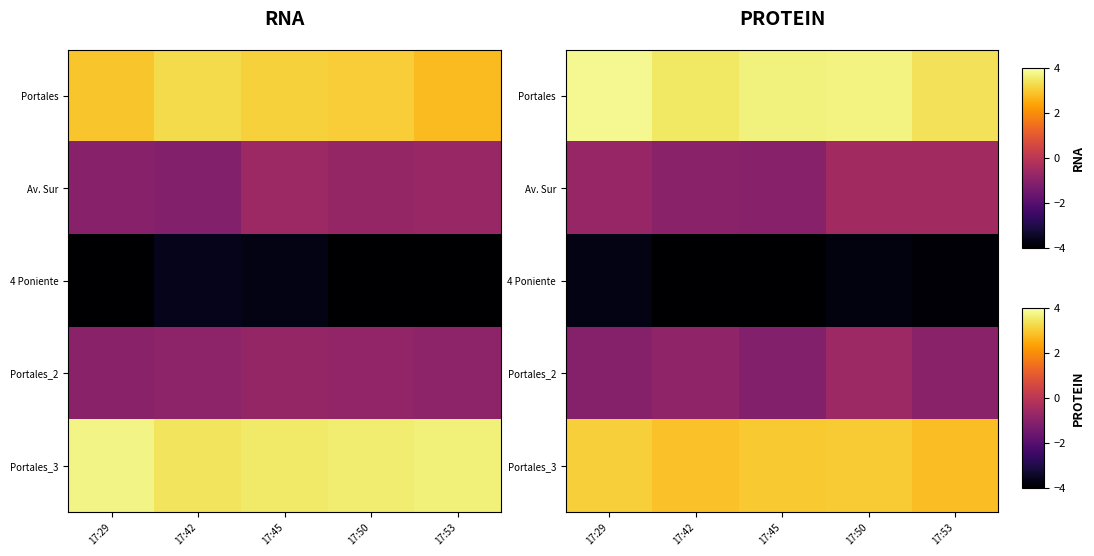

What is the maximum value shown in the chart?

3.8